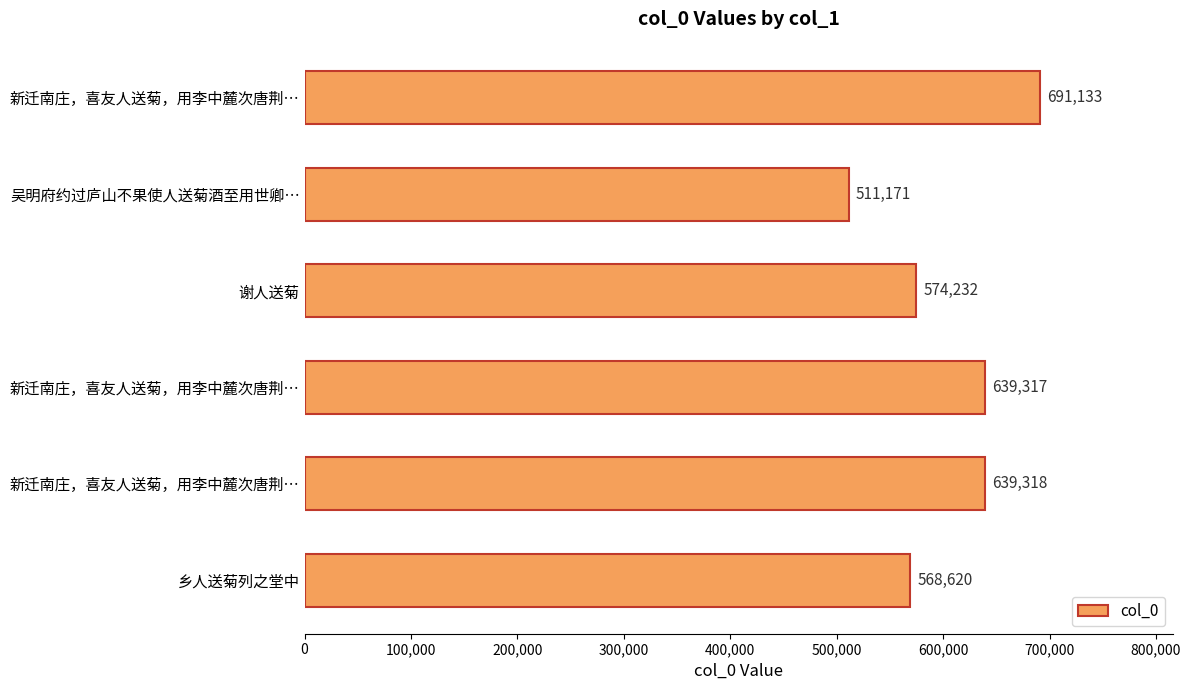

Count the number of categories in the chart.

6